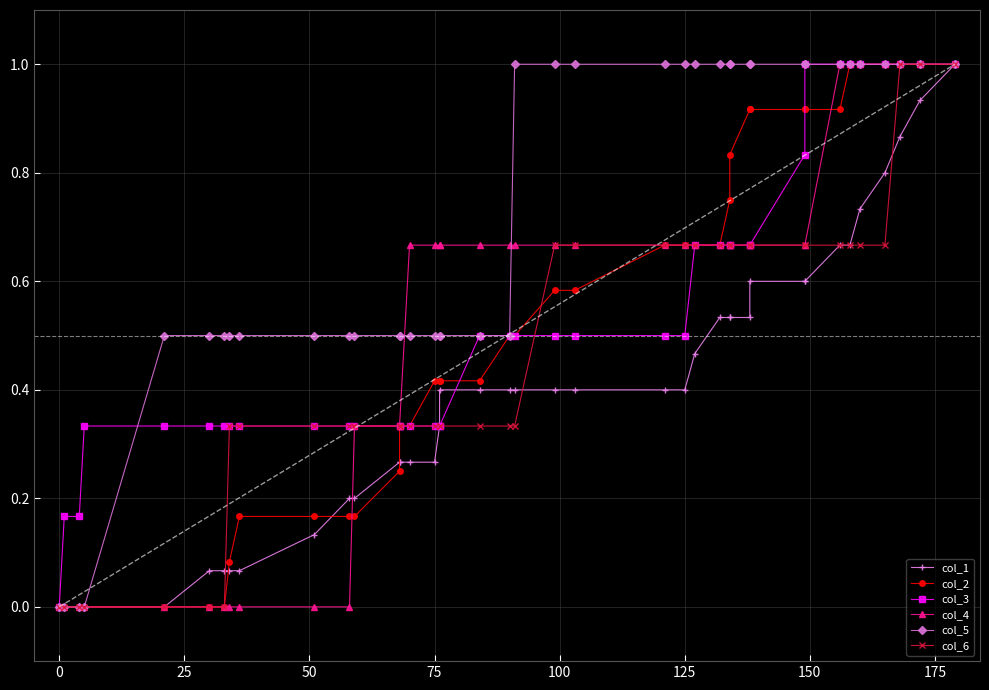

How many data points does each series have?

40